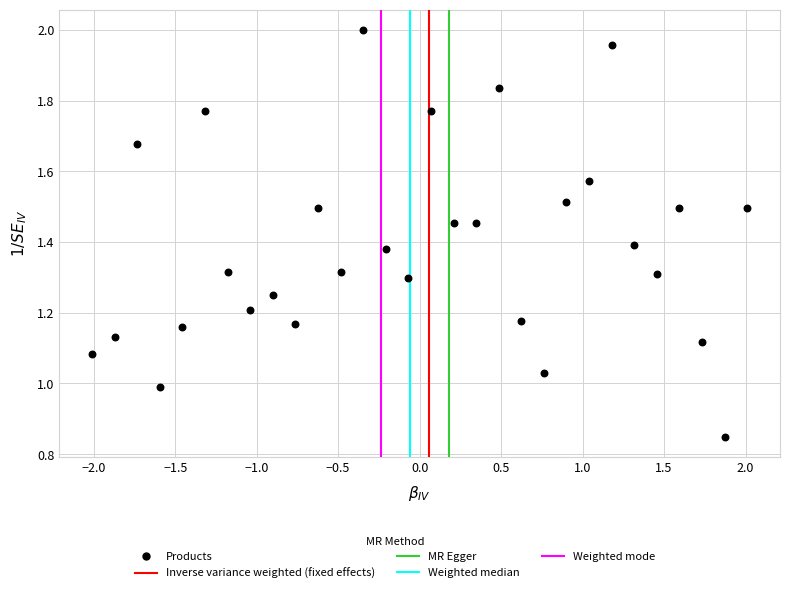

What is the range of X values (max minus min)?

4.0